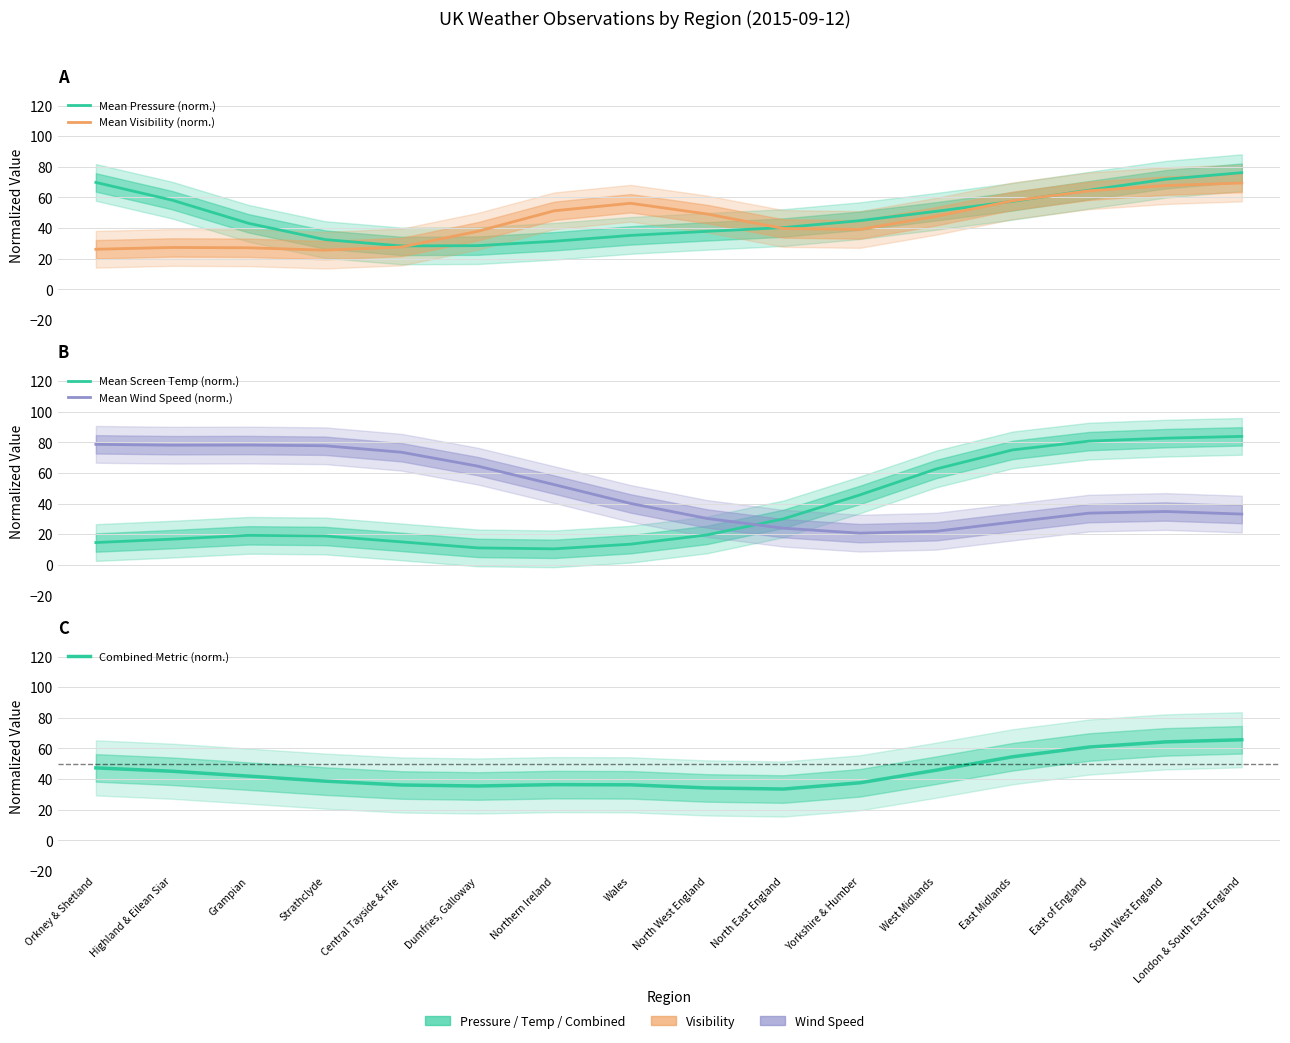

In Combined Metric (norm.), how many points are higher than both neighbors (excluding endpoints)?

1